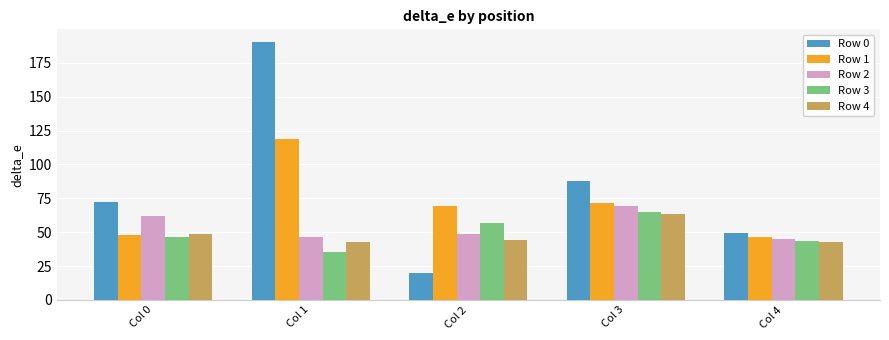

At how many categories does at least one series exceed 141?

1